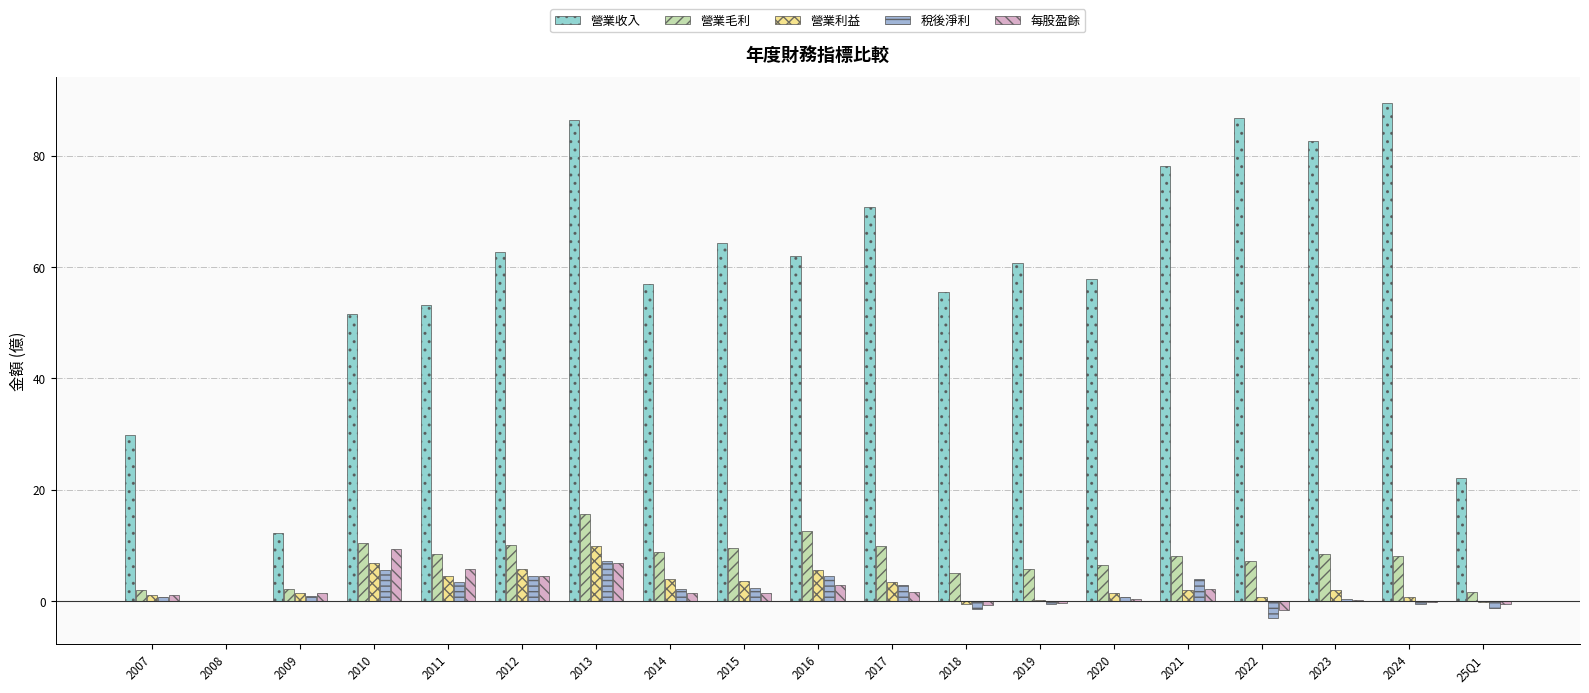

Are the bars horizontal?

No